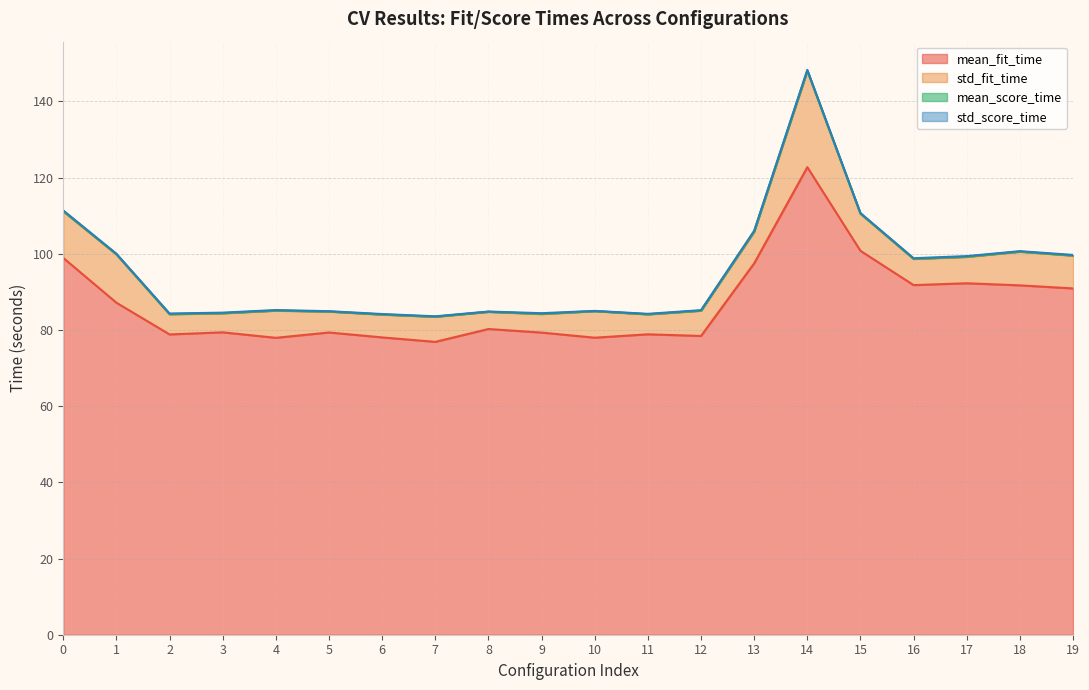

At 5, list the series in order from smallest to largest.

mean_score_time, std_score_time, std_fit_time, mean_fit_time